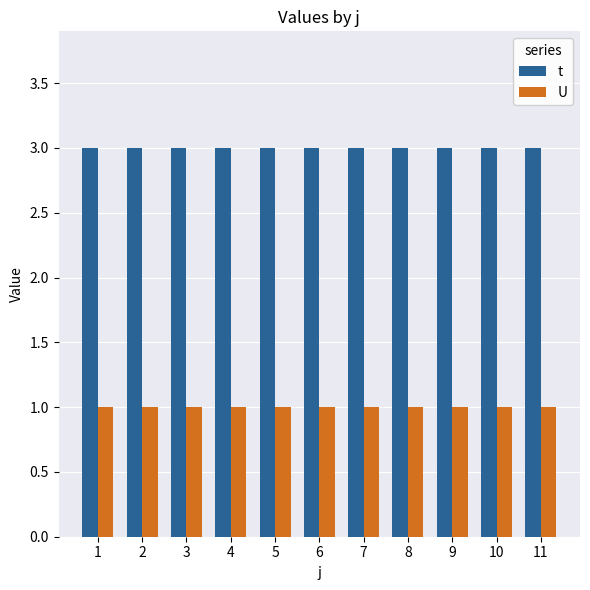

What are all the series names shown in the legend?

t, U